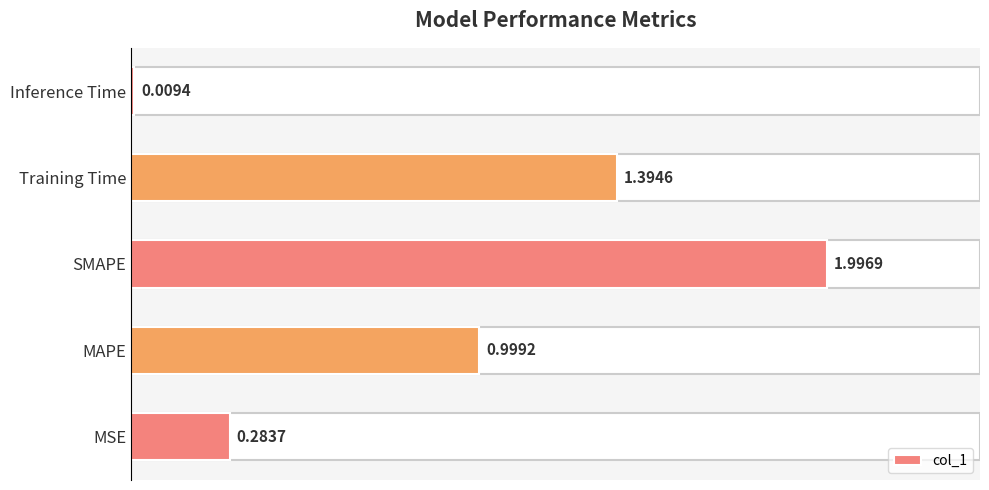

How many distinct data groups are displayed?

1